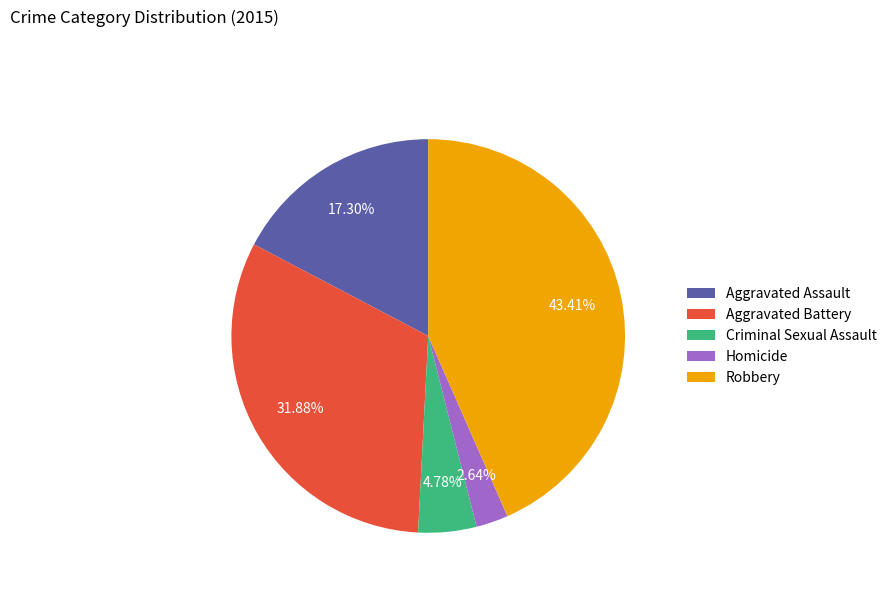

True or false: Aggravated Battery accounts for 32% of the total.

True